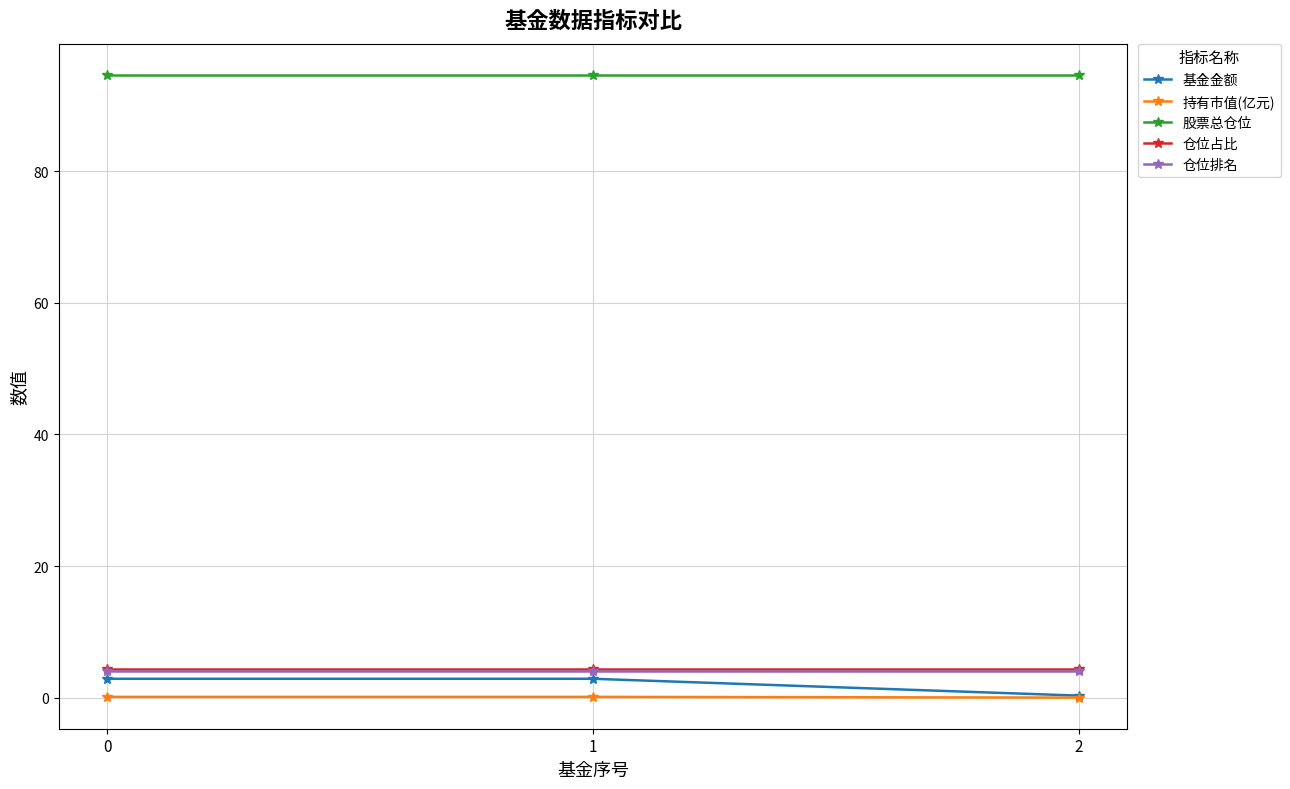

How many 基金金额 values are between 0 and 2?

1